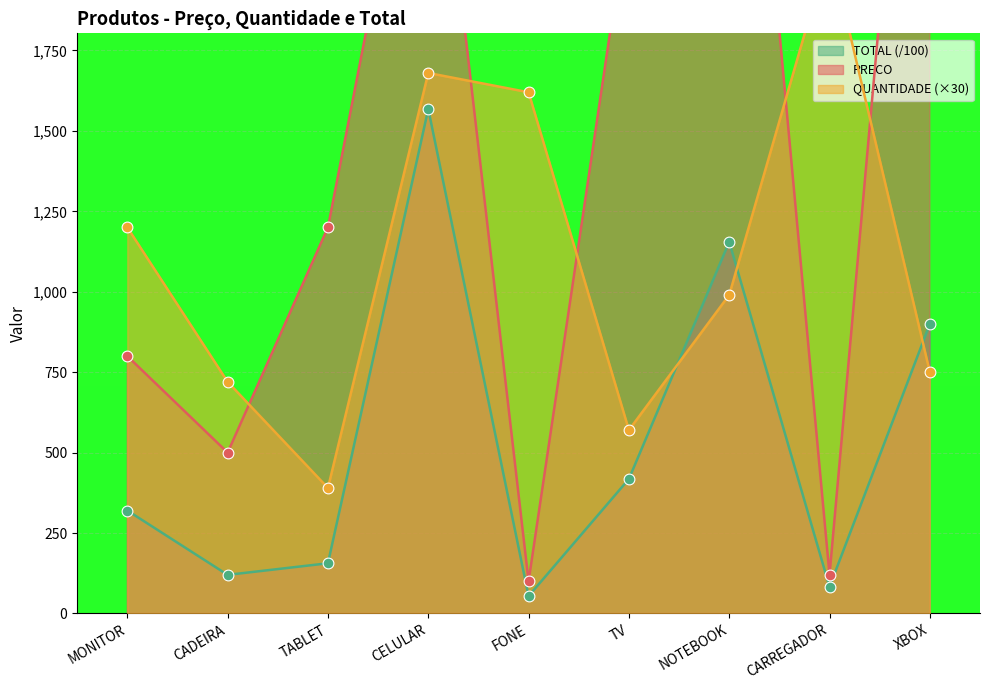

What is the total value across all series at CELULAR?

6048.0